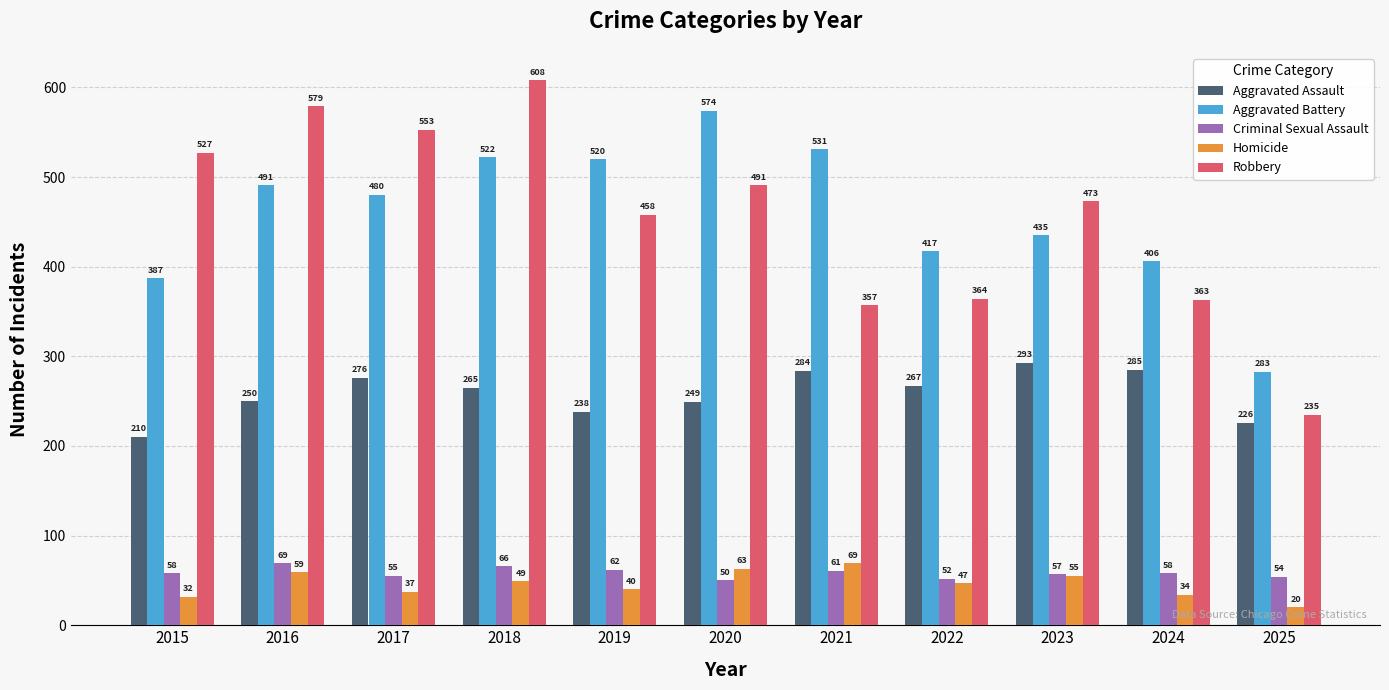

What is the total value across all series at 2015?

1214